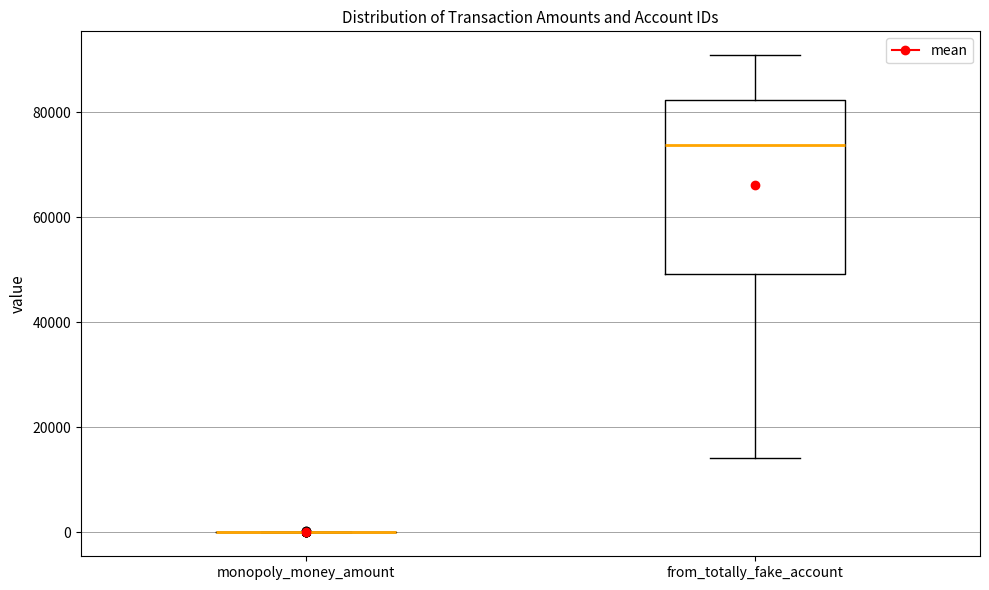

Which box is the tallest, from its lower edge to its upper edge?

from_totally_fake_account